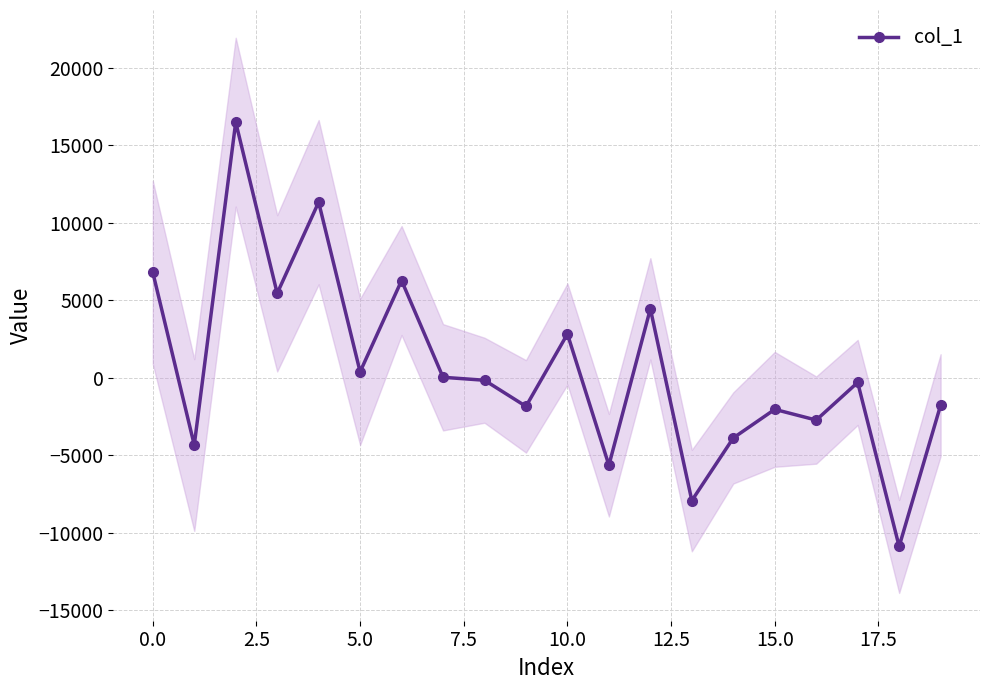

At which category does the chart reach its minimum across all series?

18